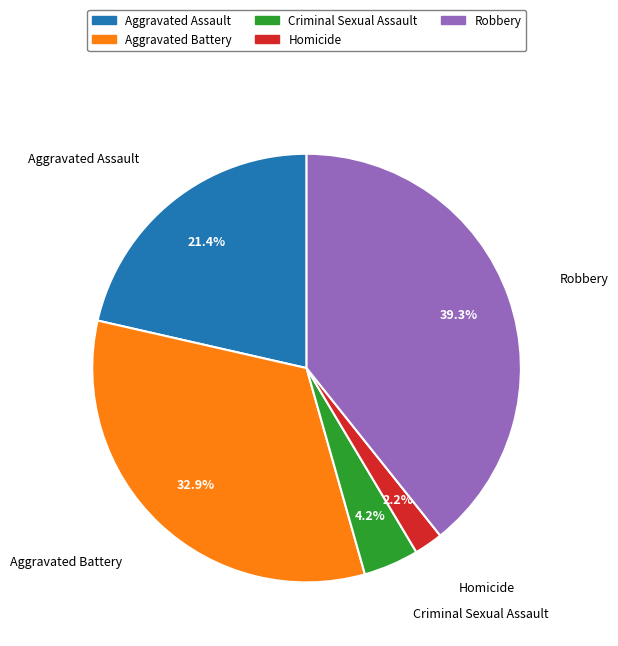

To the nearest percent, what portion does Aggravated Battery represent?

33%